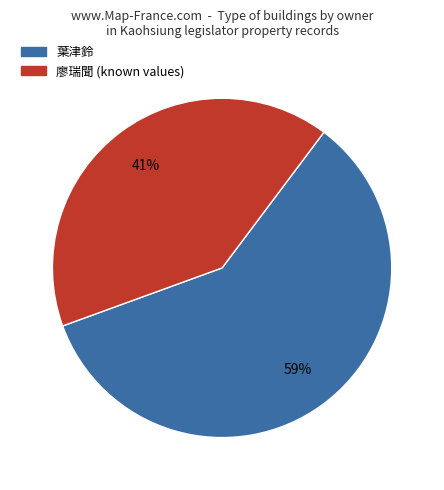

To the nearest percent, what is the average slice percentage?

50%